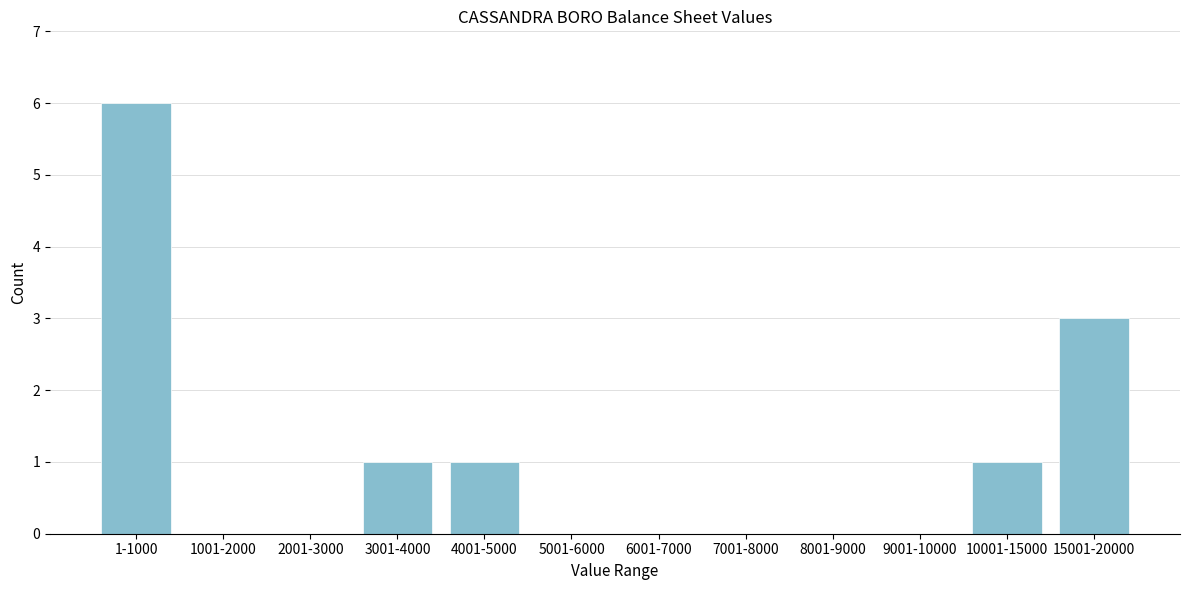

Reading left to right, extract all data points from this chart.

1-1000=6	1001-2000=0	2001-3000=0	3001-4000=1	4001-5000=1	5001-6000=0	6001-7000=0	7001-8000=0	8001-9000=0	9001-10000=0	10001-15000=1	15001-20000=3